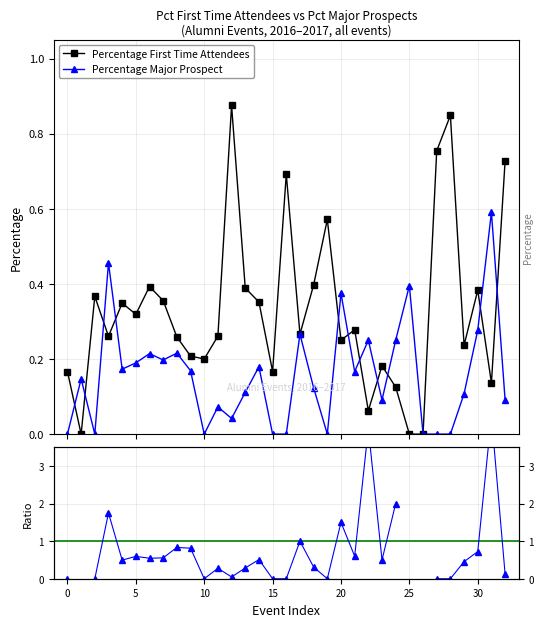

True or false: Percentage First Time Attendees has more than 0 points higher than both neighbors.

True